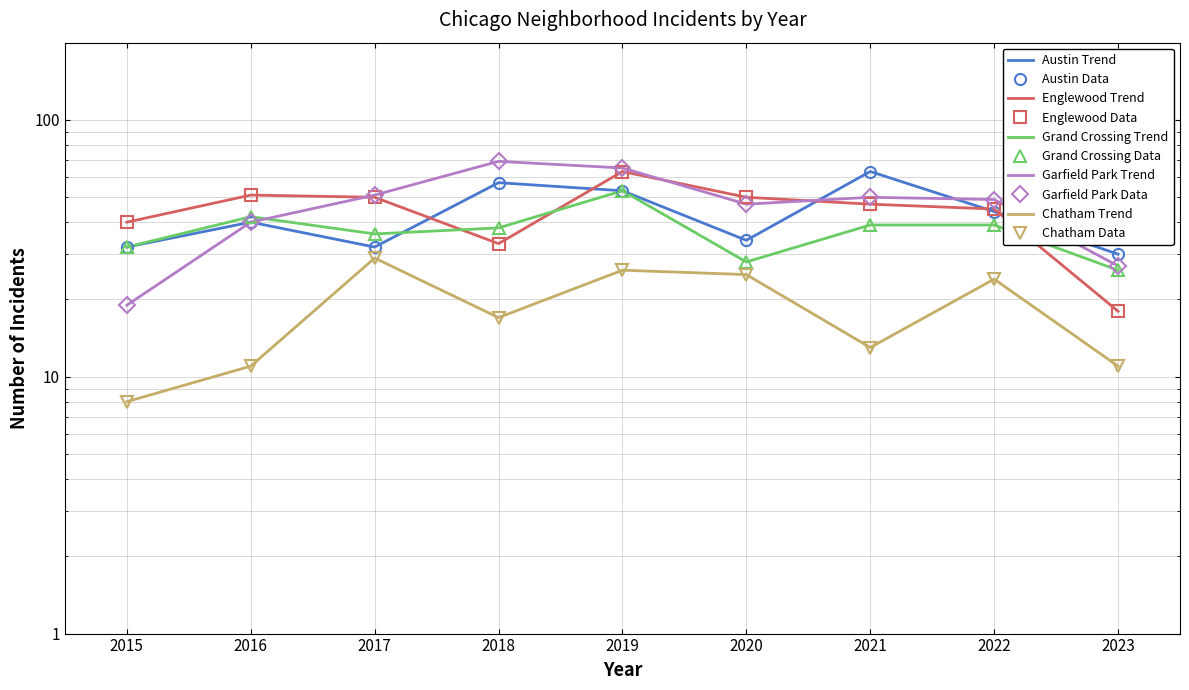

How many data points does each series have?

9